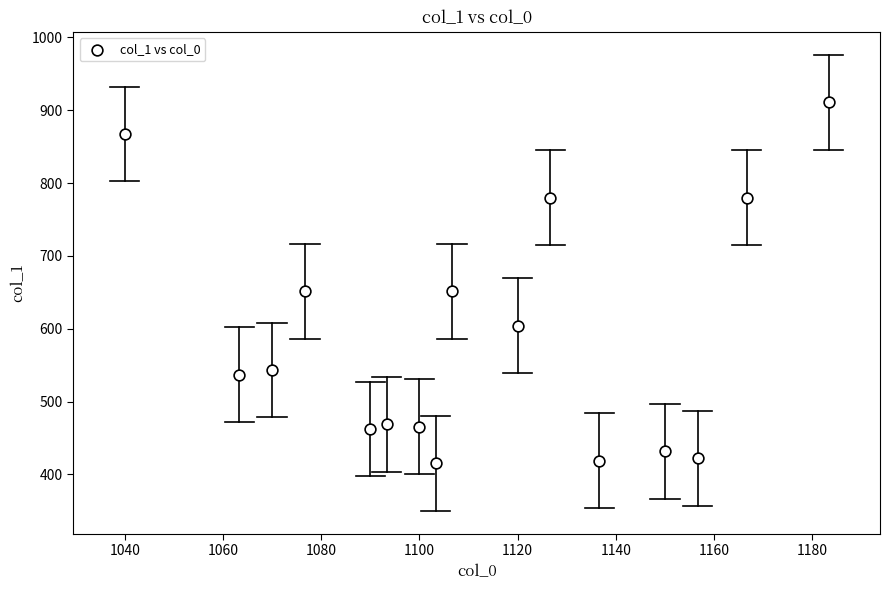

What is the range of Y values (max minus min)?

496.1